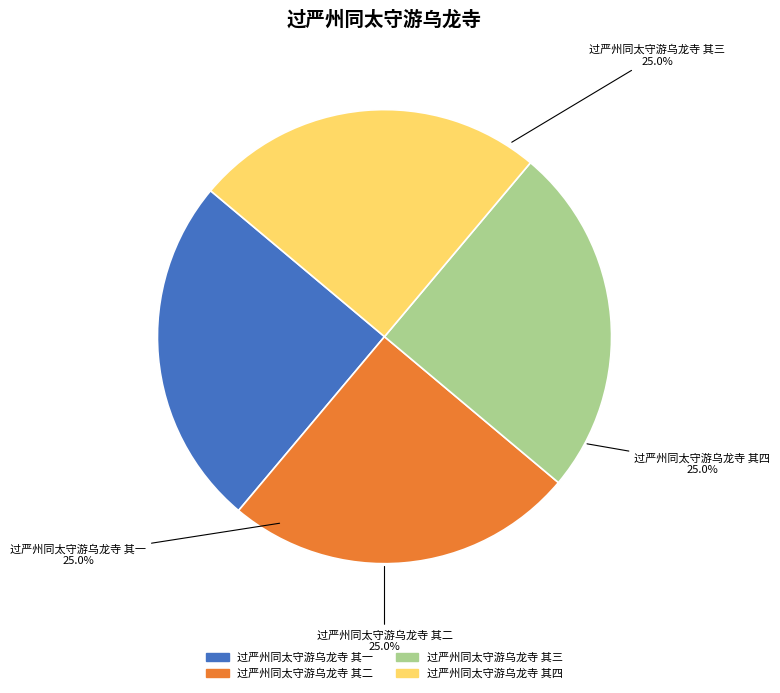

What is the ratio of the value at 过严州同太守游乌龙寺 其一 to the value at 过严州同太守游乌龙寺 其二?

1.0